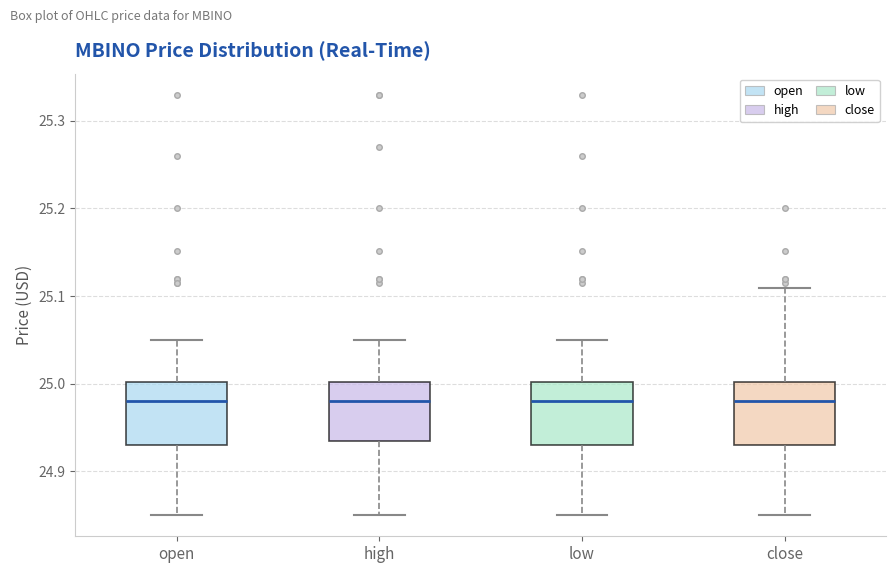

Reading left to right, read every box against the y-axis: the position of its median line, the range the box covers, and the ends of its whiskers. The values are not printed on the chart, so give them approximately, as read against the axis.

open: median 24.98, box 24.93 to 25.00, whiskers 24.85 to 25.05
high: median 24.98, box 24.93 to 25.00, whiskers 24.85 to 25.05
low: median 24.98, box 24.93 to 25.00, whiskers 24.85 to 25.05
close: median 24.98, box 24.93 to 25.00, whiskers 24.85 to 25.11